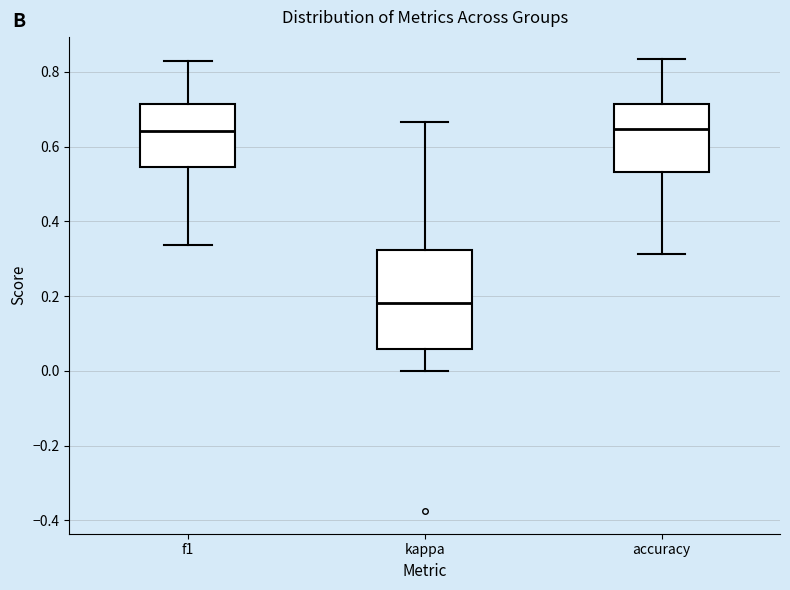

Reading left to right, read every box against the y-axis: the position of its median line, the range the box covers, and the ends of its whiskers. The values are not printed on the chart, so give them approximately, as read against the axis.

f1: median 0.64, box 0.54 to 0.72, whiskers 0.34 to 0.82
kappa: median 0.18, box 0.06 to 0.32, whiskers 0.00 to 0.66
accuracy: median 0.64, box 0.54 to 0.72, whiskers 0.32 to 0.84